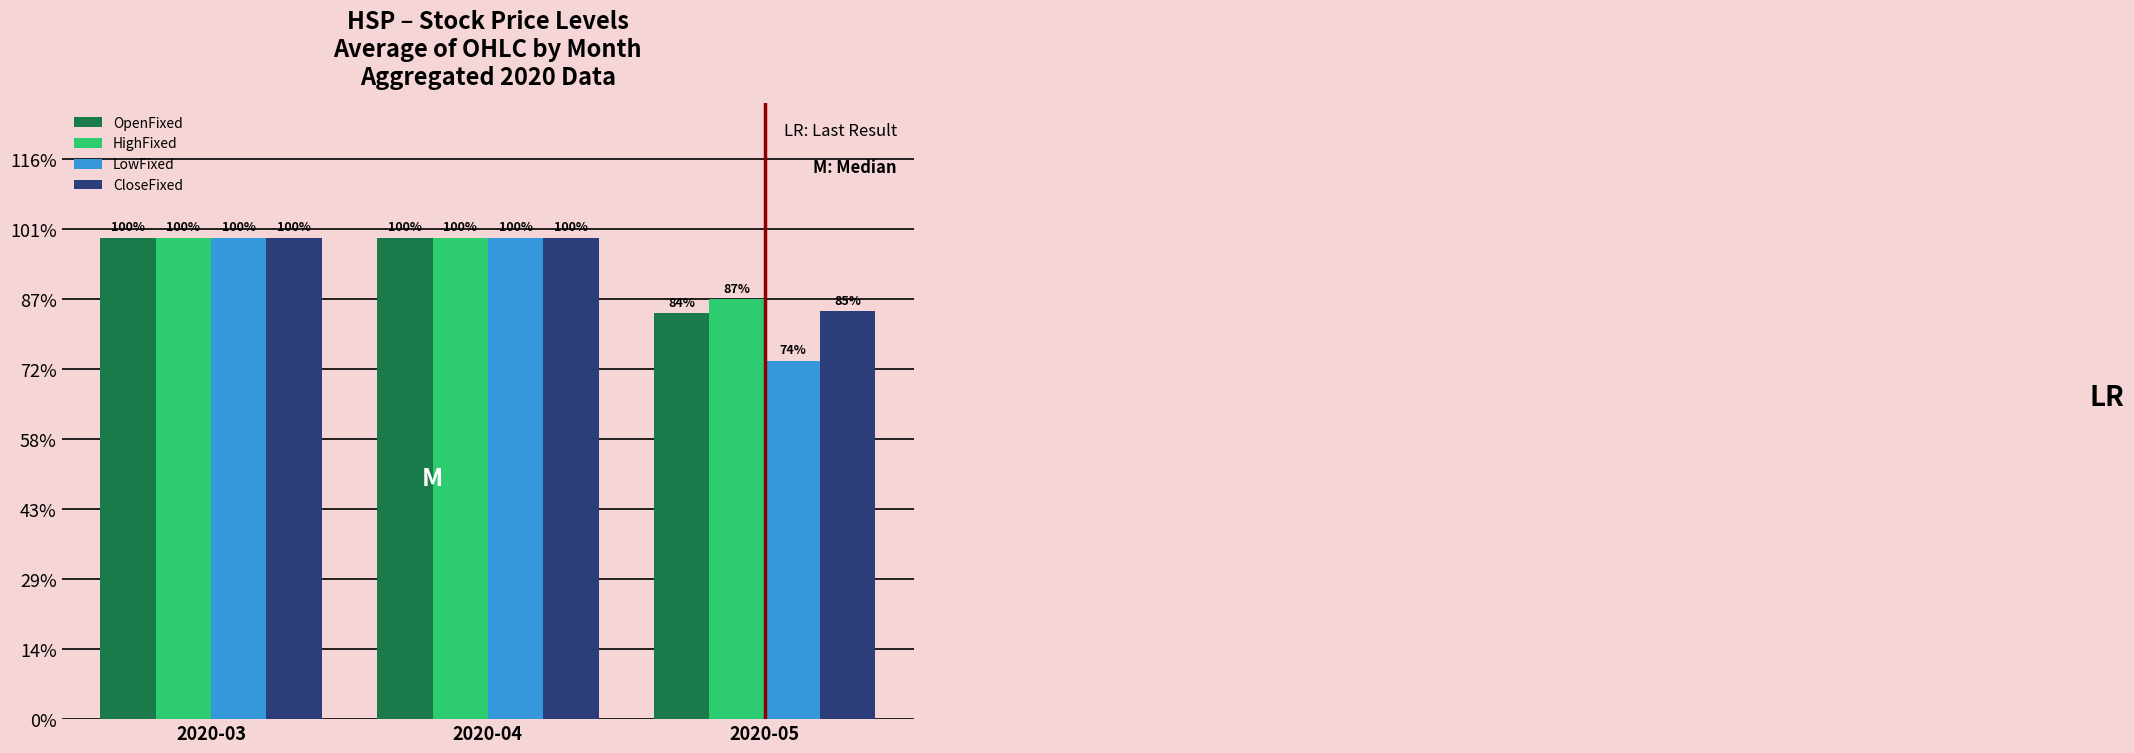

Reading right to left, list all the values displayed in this chart.

OpenFixed: 14.5	17.2	17.2
HighFixed: 15.0	17.2	17.2
LowFixed: 12.8	17.2	17.2
CloseFixed: 14.6	17.2	17.2